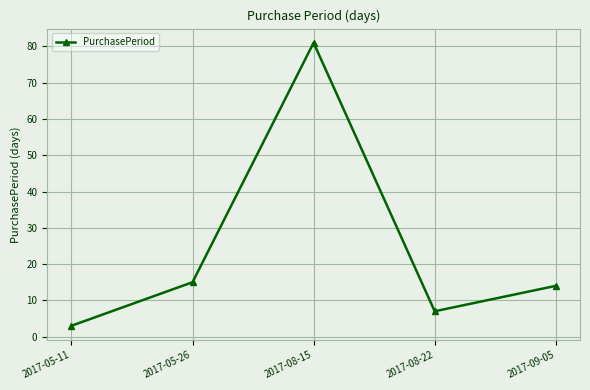

What is the difference between the values at 2017-08-22 and 2017-09-05?

7